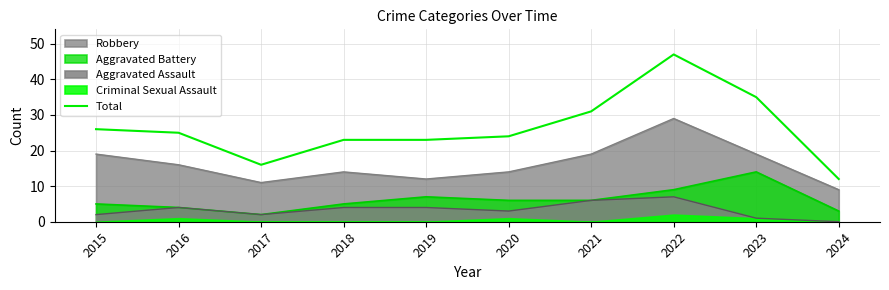

How many values are below 25?

5